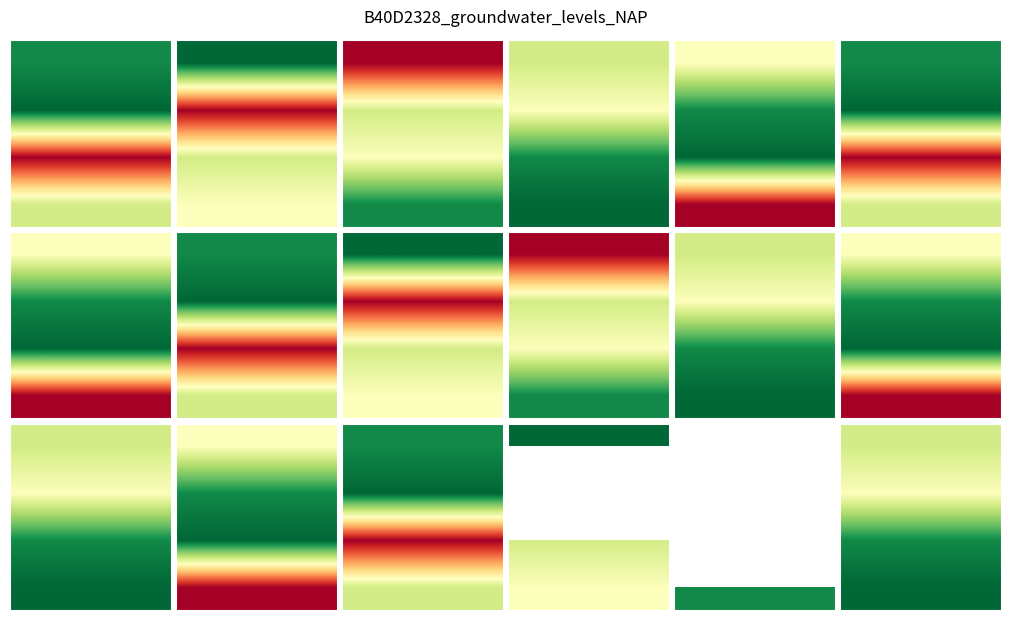

What is the lowest value of the 2016-May series?

67